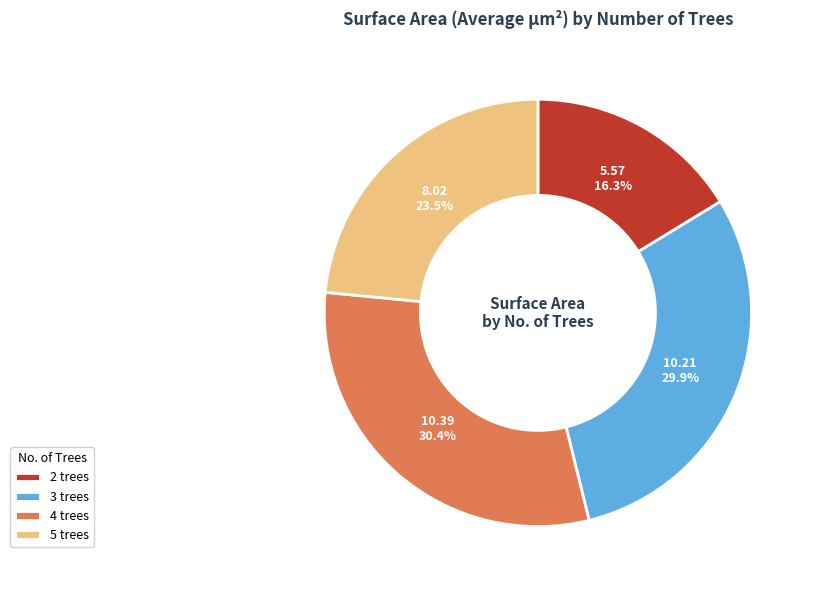

Does any single category account for the majority?

No